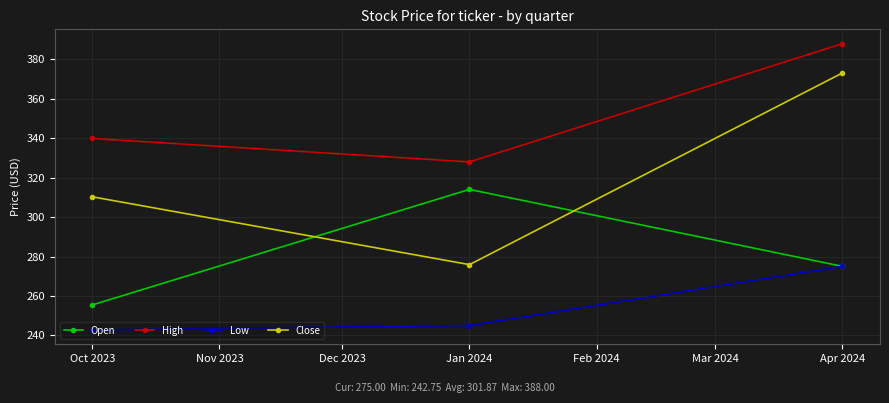

Reading left to right, transcribe all the data shown in this chart.

Open: 255.4	314.0	275.0
High: 339.9	328.0	388.0
Low: 242.8	245.0	275.0
Close: 310.3	275.9	373.1